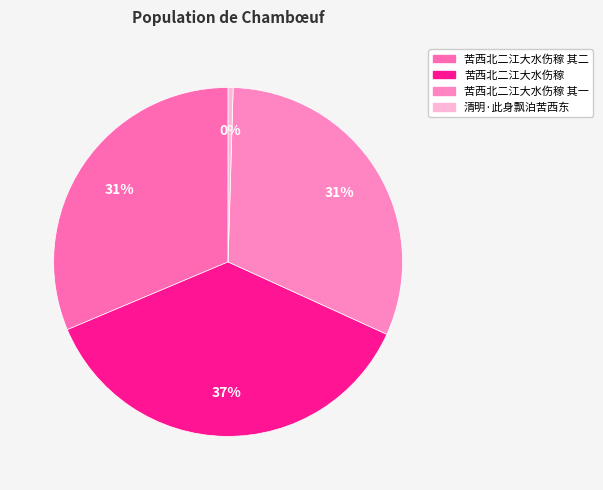

Is there any slice that represents more than half of the pie?

No